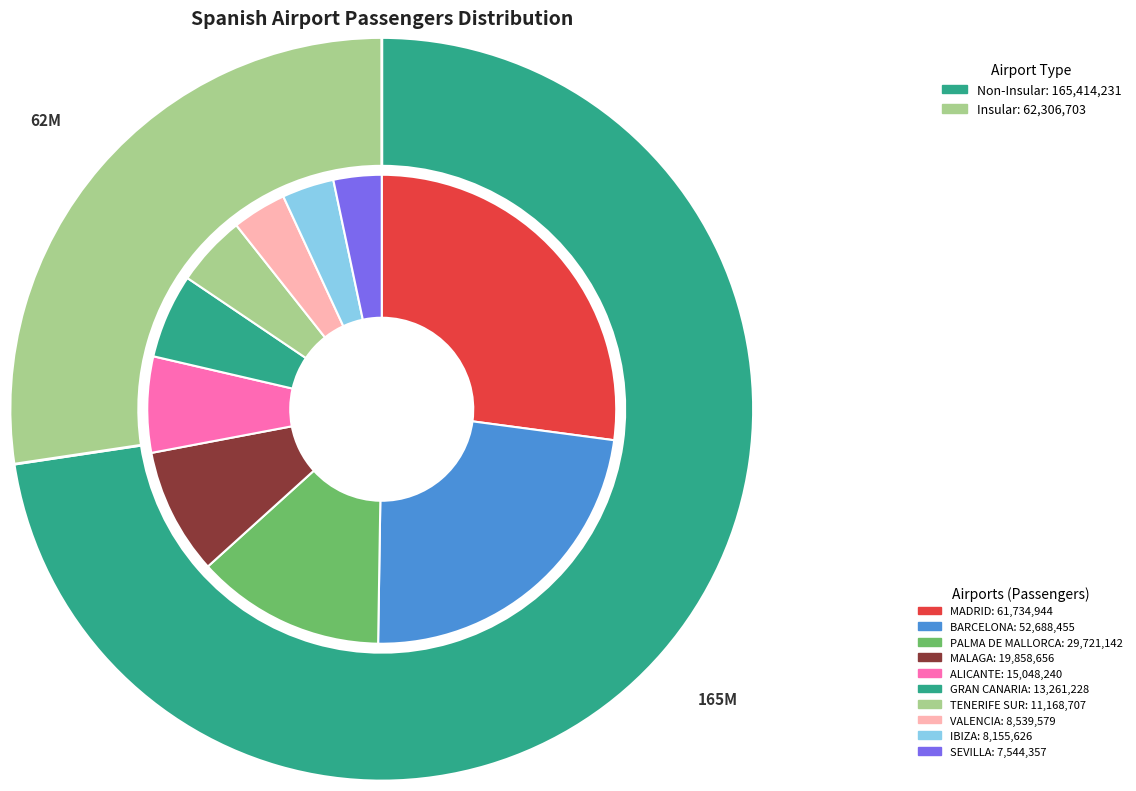

Is ALICANTE the majority of the pie?

No